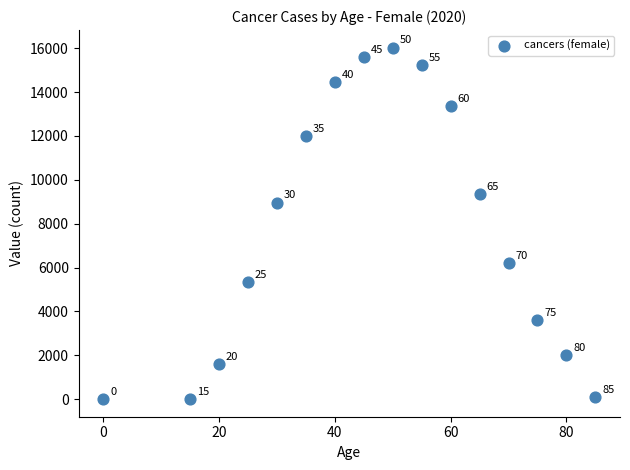

What Y value in the scatter plot is closest to 8012?

8961